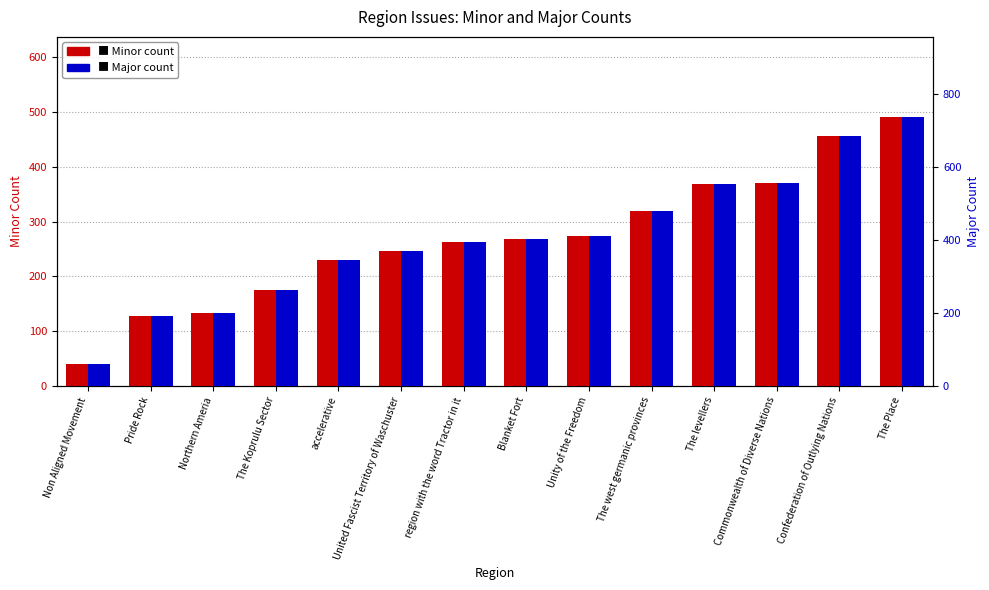

Between Pride Rock and Commonwealth of Diverse Nations, which series saw the biggest shift?

Major